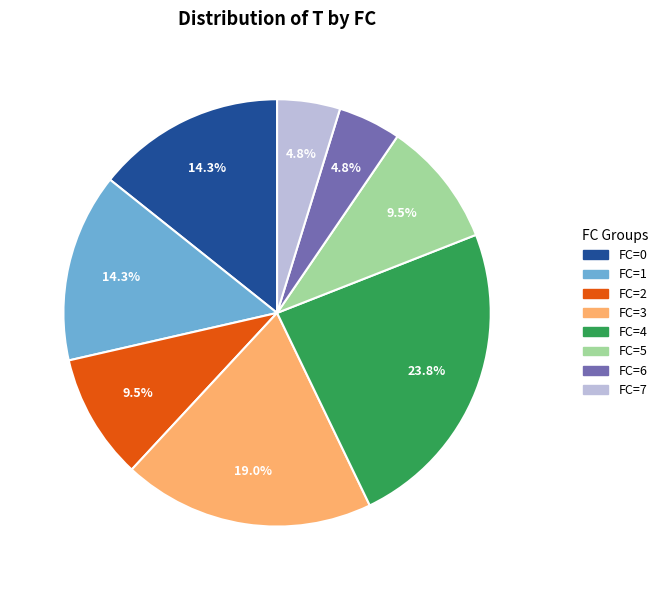

Between FC=3 and FC=1, which is larger?

FC=3